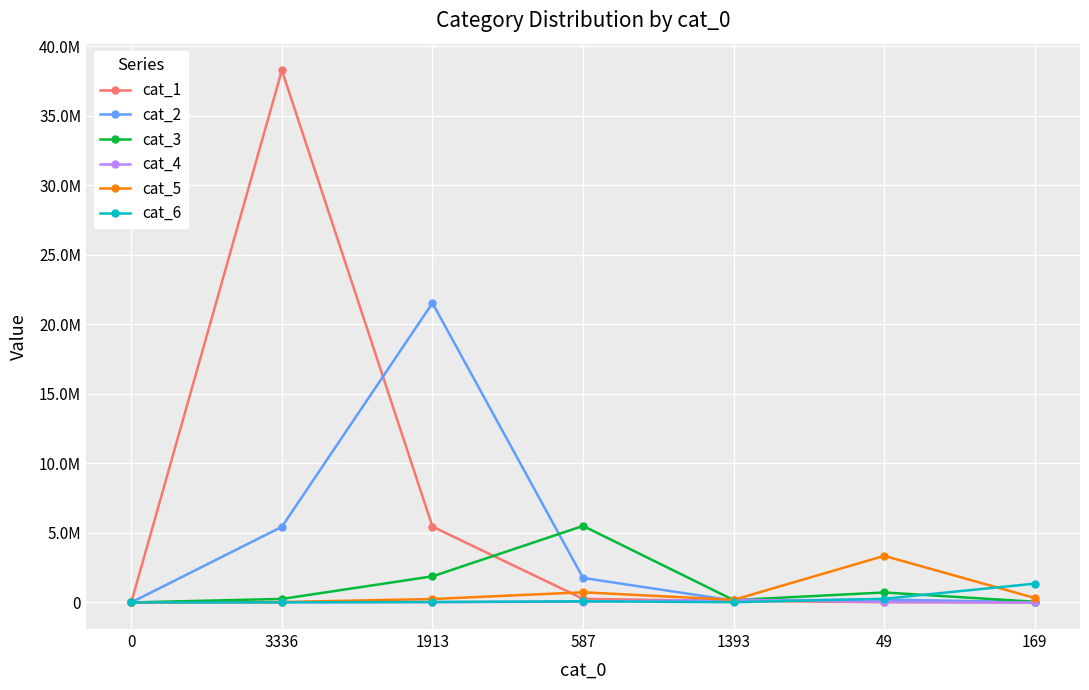

What is the difference between the maximum and minimum values in the cat_2 series?

21540868